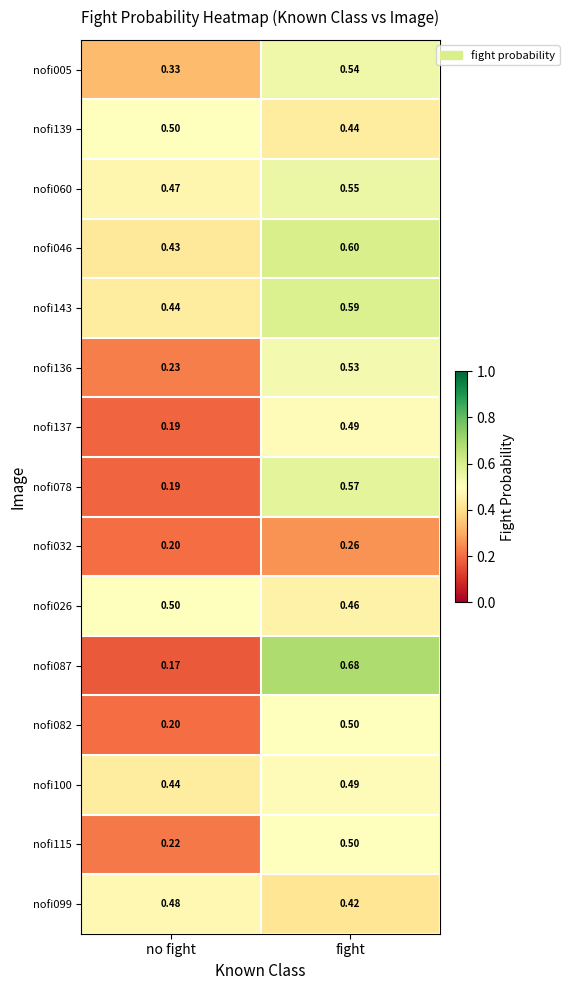

Which label corresponds to the smallest value in the chart?

no fight